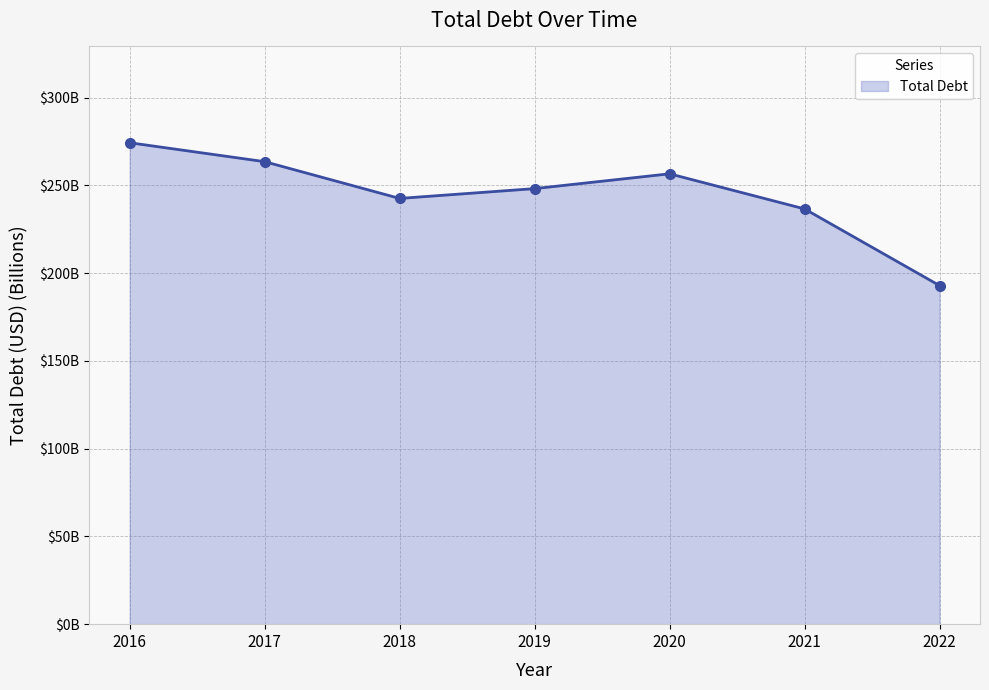

The value at 2022 is 253.6. True or false?

False